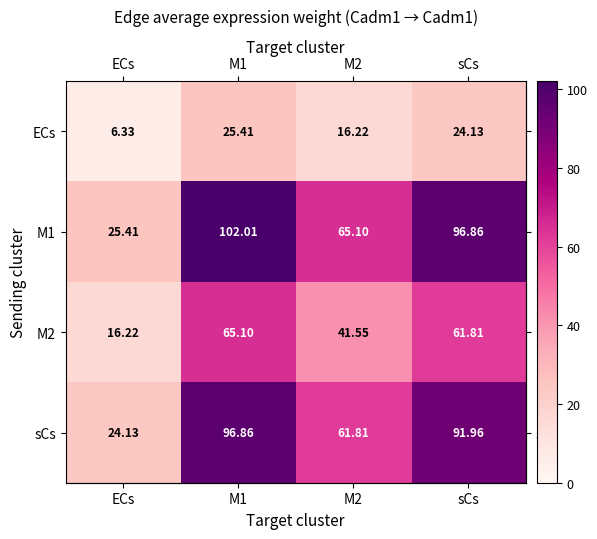

Which category has the lowest value in the M2 series?

ECs